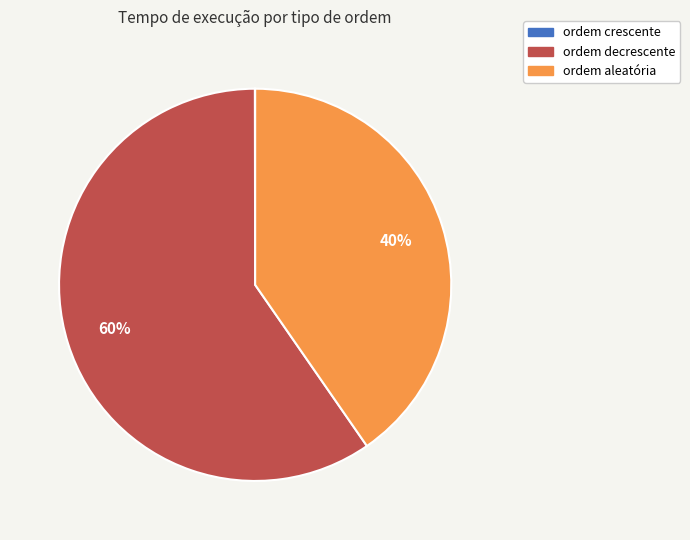

To the nearest percent, what percentage of the pie is ordem decrescente?

60%